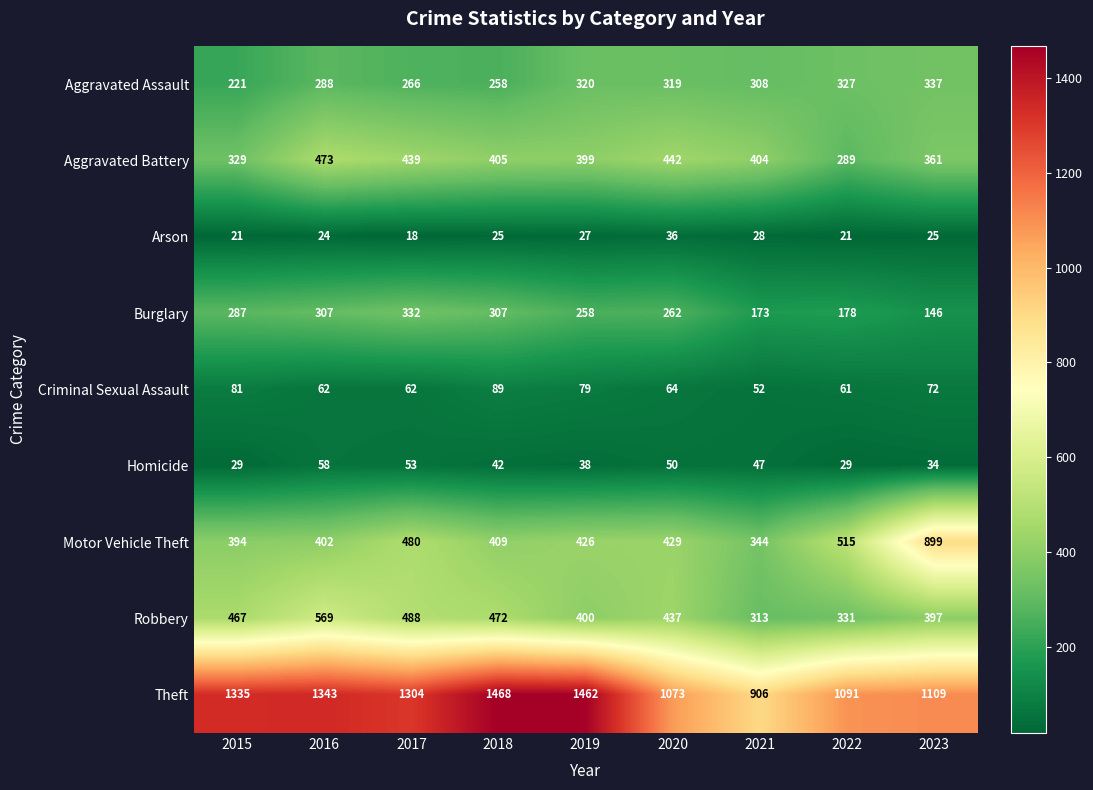

Where does the Criminal Sexual Assault series first go above 64?

2015